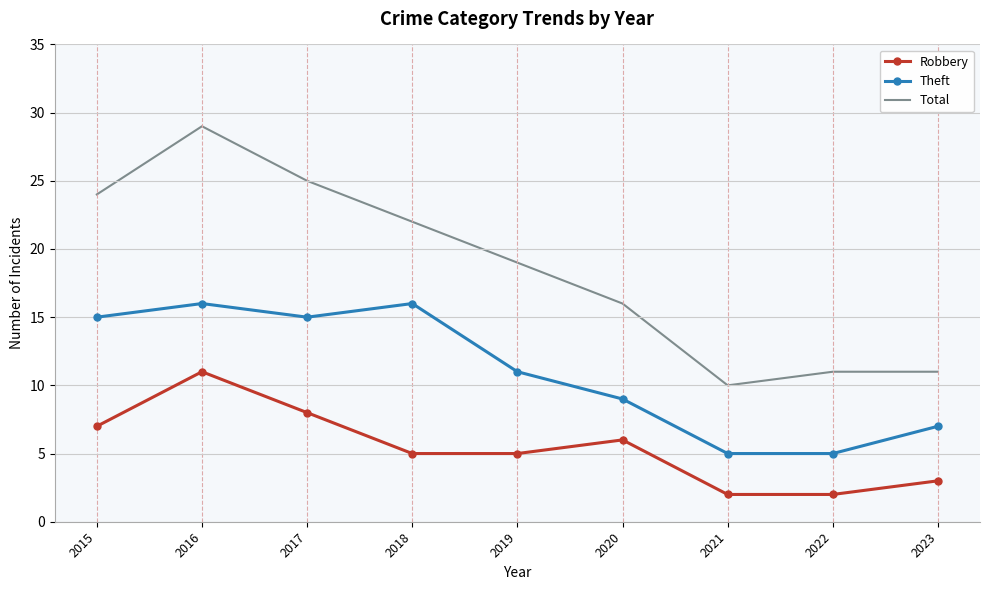

What is the difference between the maximum and minimum values in the Theft series?

11